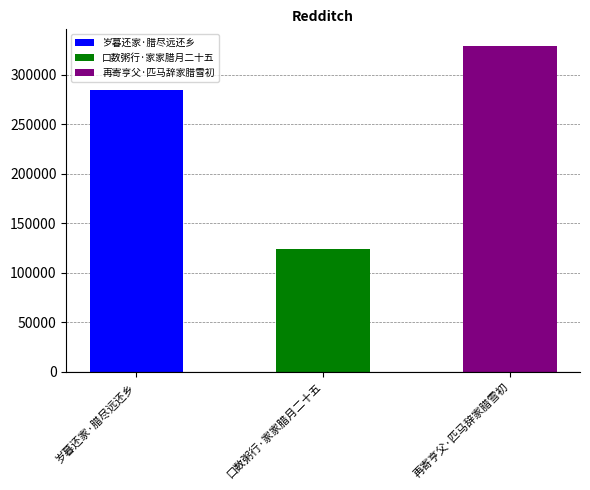

What is the ratio of the value at 岁暮还家·腊尽远还乡 to the value at 口数粥行·家家腊月二十五?

2.3